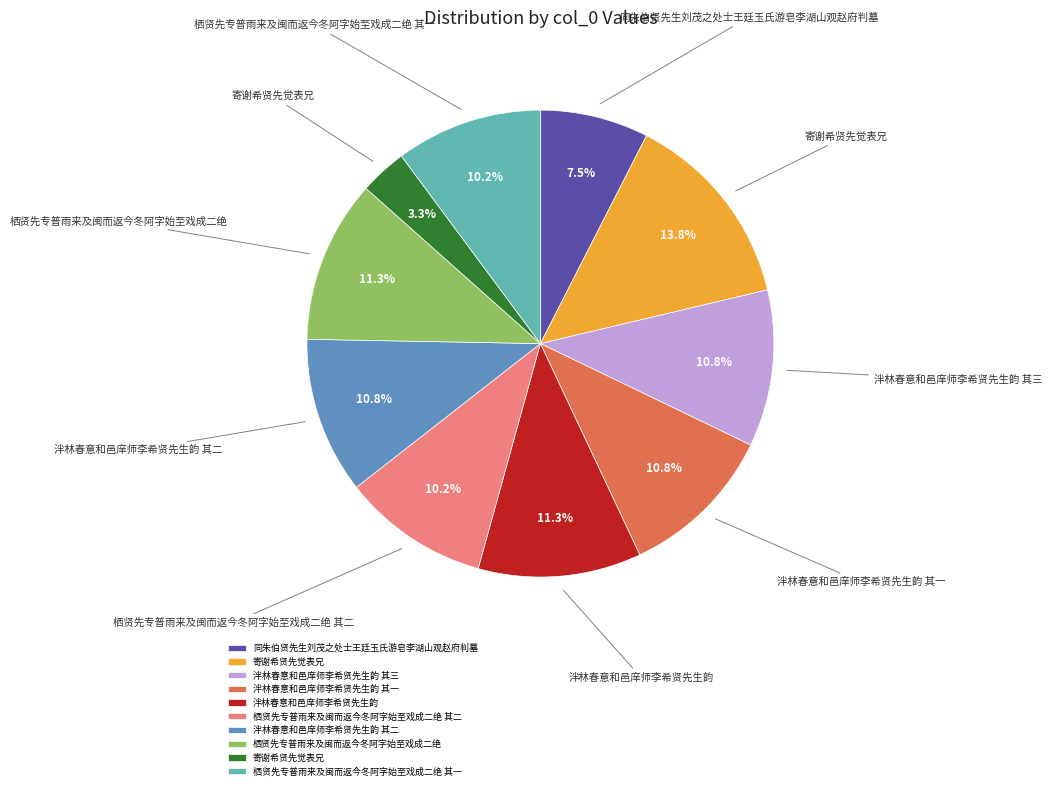

Is there a majority slice in this chart?

No